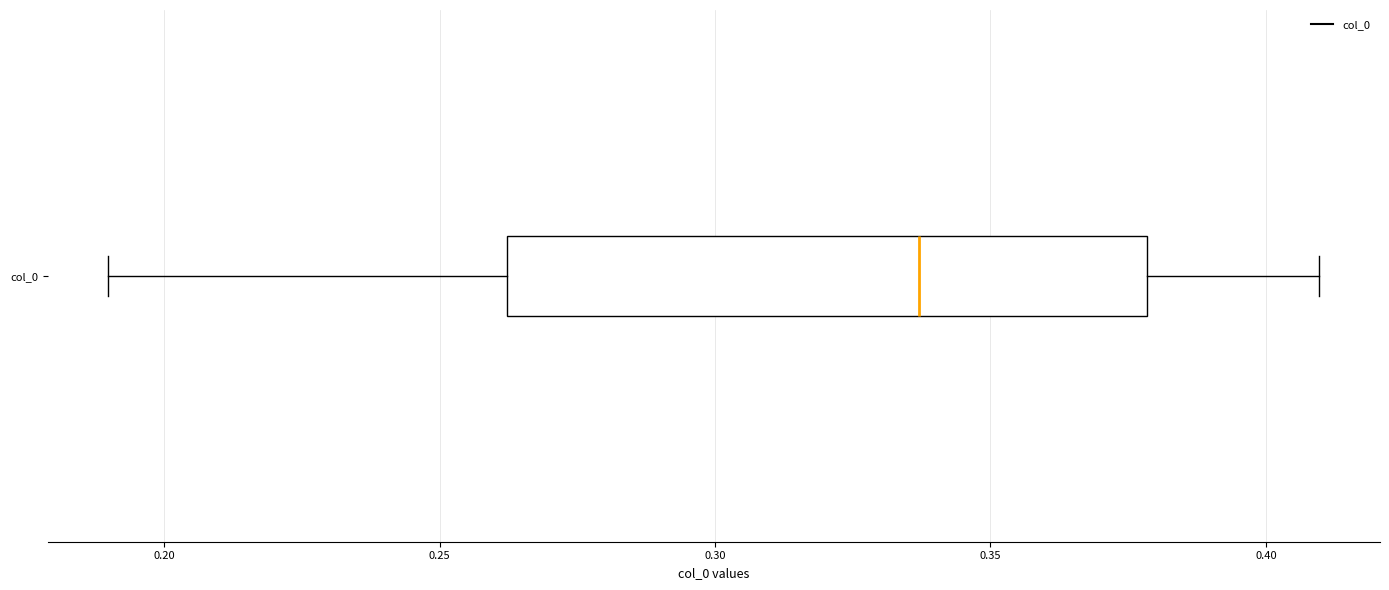

Where does the right whisker of the box for col_0 end on the x-axis? The values are not printed on the chart, so give them approximately, as read against the axis.

0.410